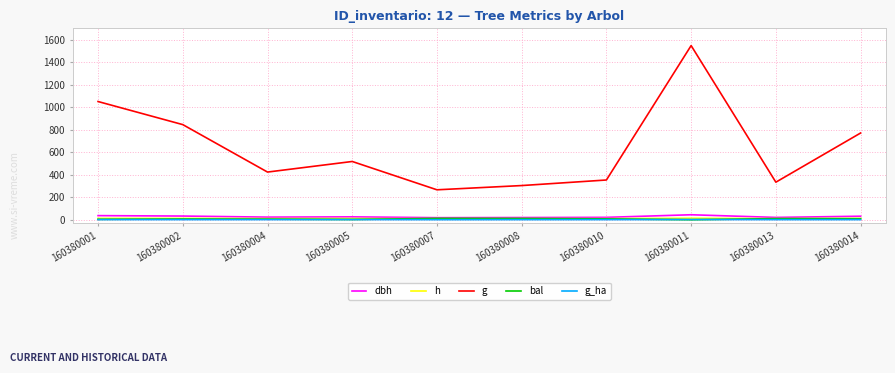

What are all the series names shown in the legend?

dbh, h, g, bal, g_ha